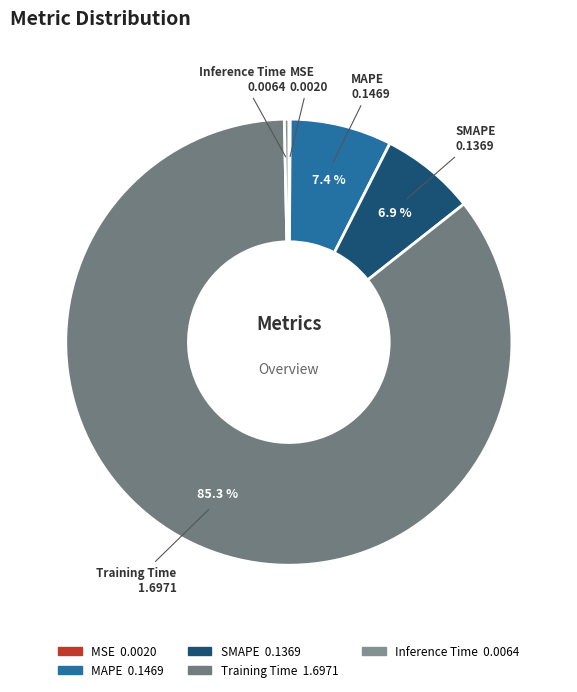

Is Training Time the majority of the pie?

Yes